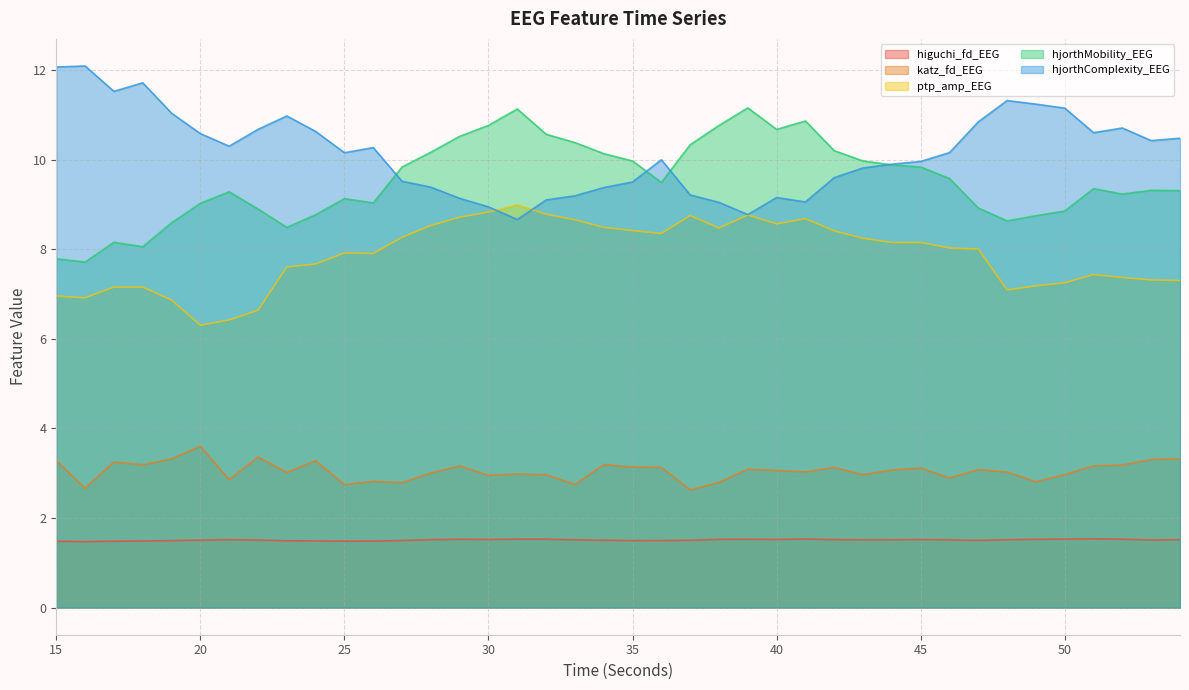

True or false: ptp_amp_EEG and hjorthMobility_EEG cross at least once.

False